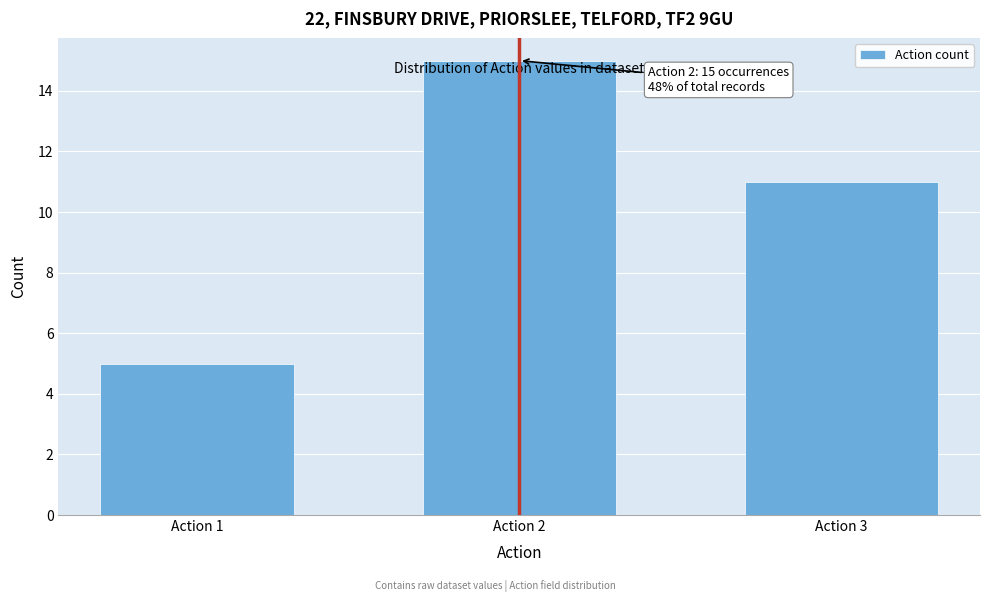

Reading left to right, list all the values displayed in this chart.

Action 1=5	Action 2=15	Action 3=11